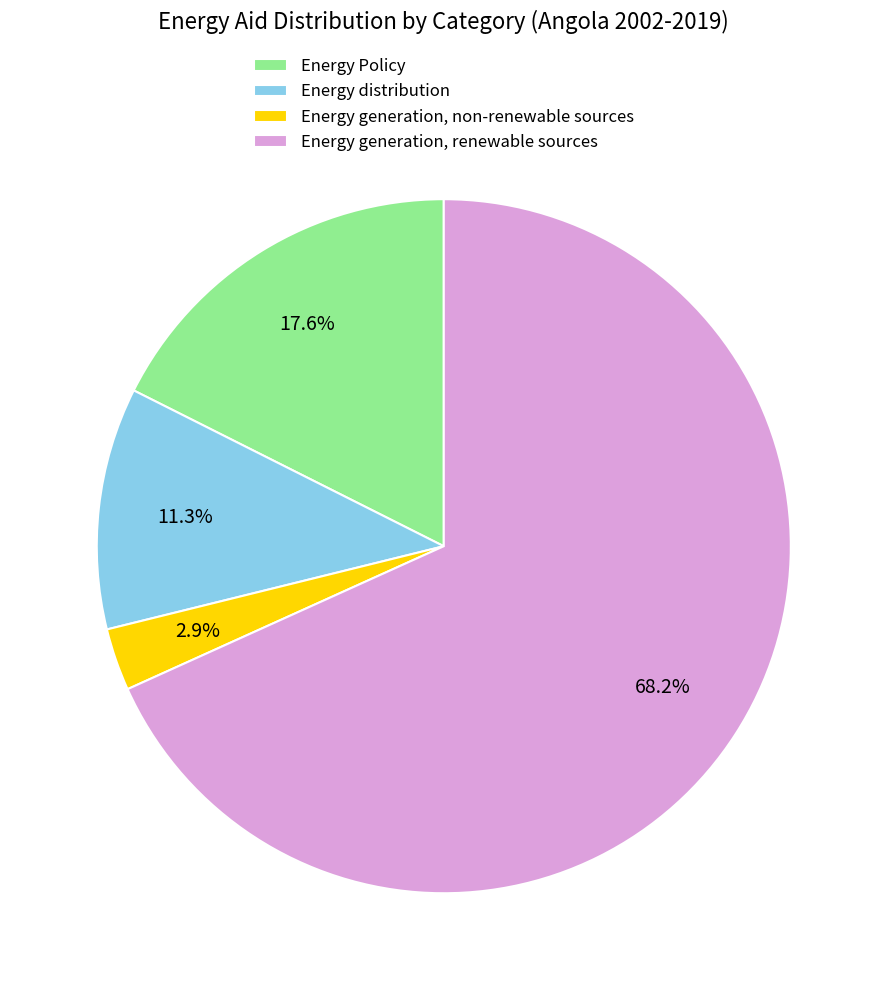

Which slice is the largest?

Energy generation, renewable sources